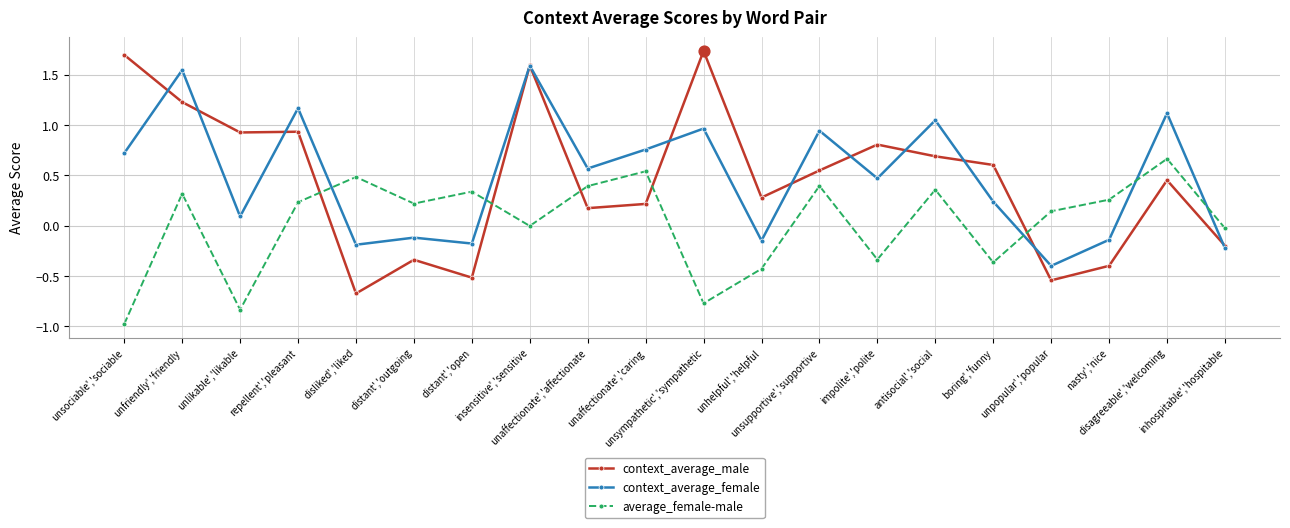

Is the value of average_female-male at inhospitable','hospitable greater than the value of context_average_female at distant','outgoing?

Yes